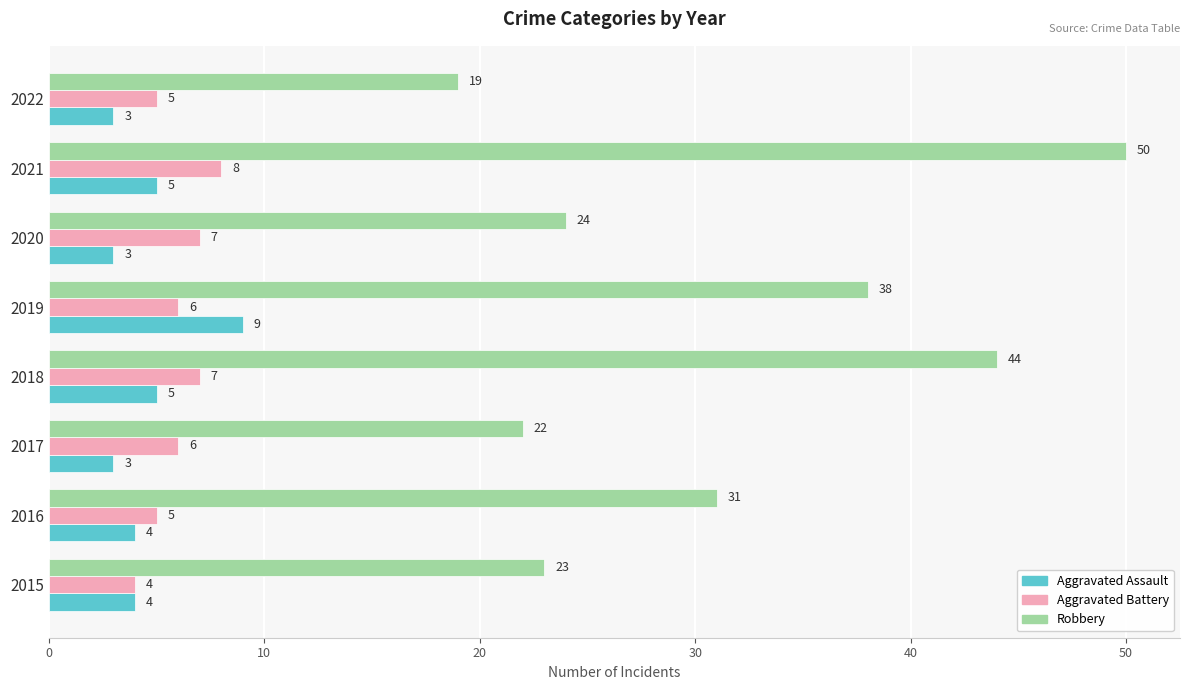

What is the difference between the highest and lowest values at 2016?

27